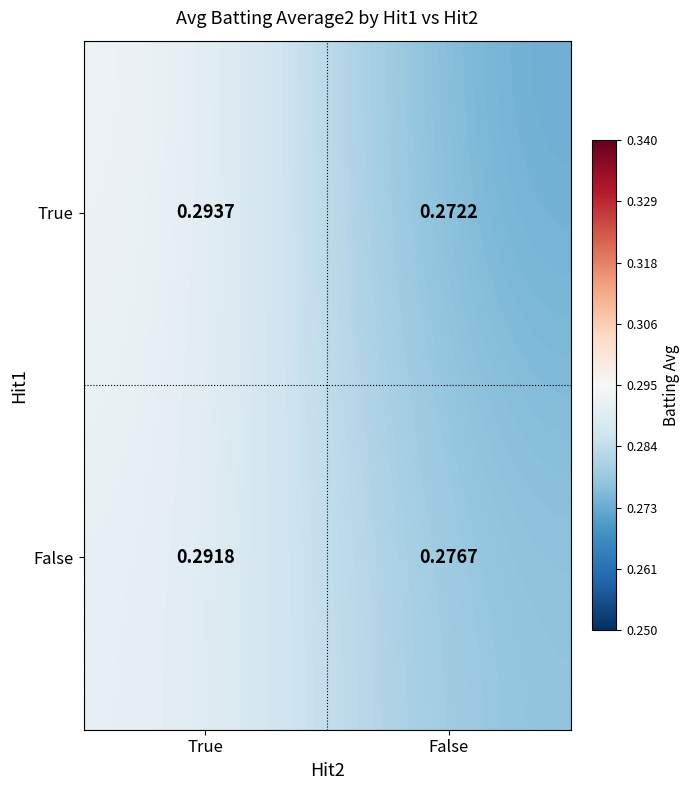

Which label corresponds to the smallest value in the chart?

False